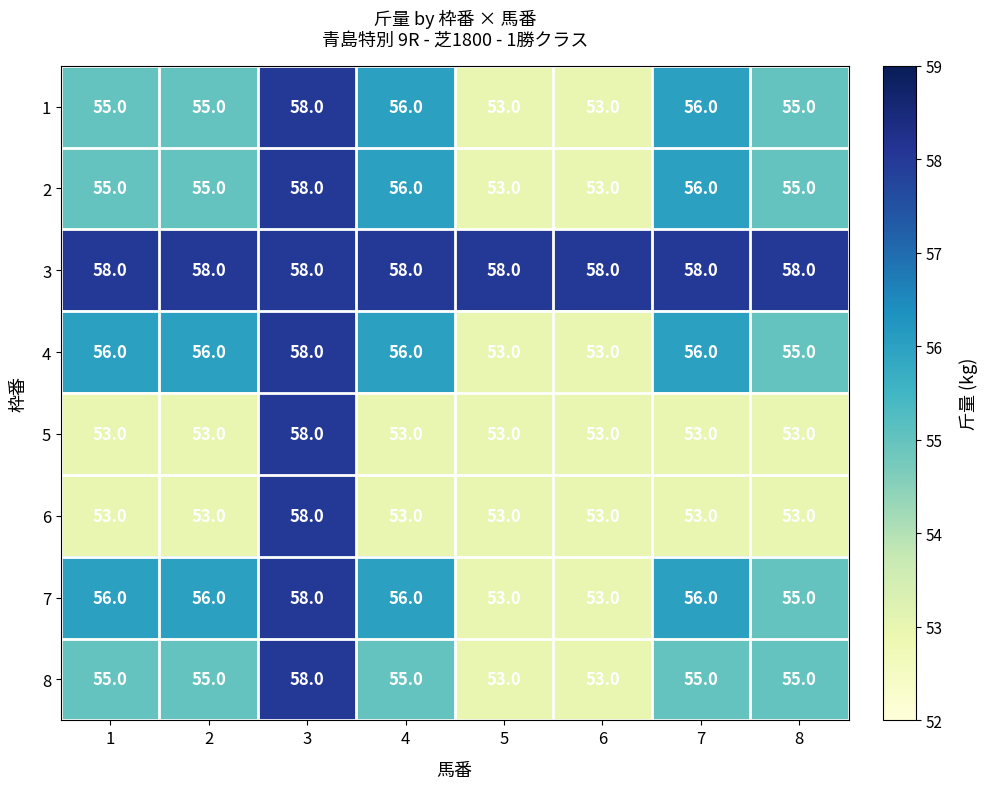

The value of 6 at 4 is 53. True or false?

True